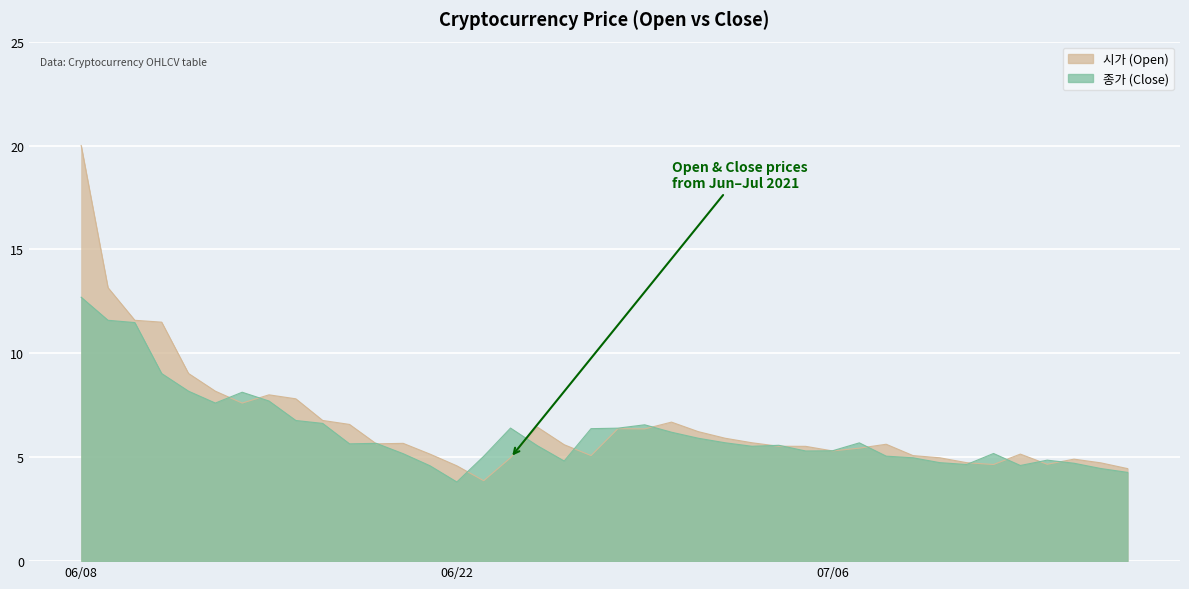

Between 2021-07-01 and 2021-07-16, which series saw the biggest shift?

시가